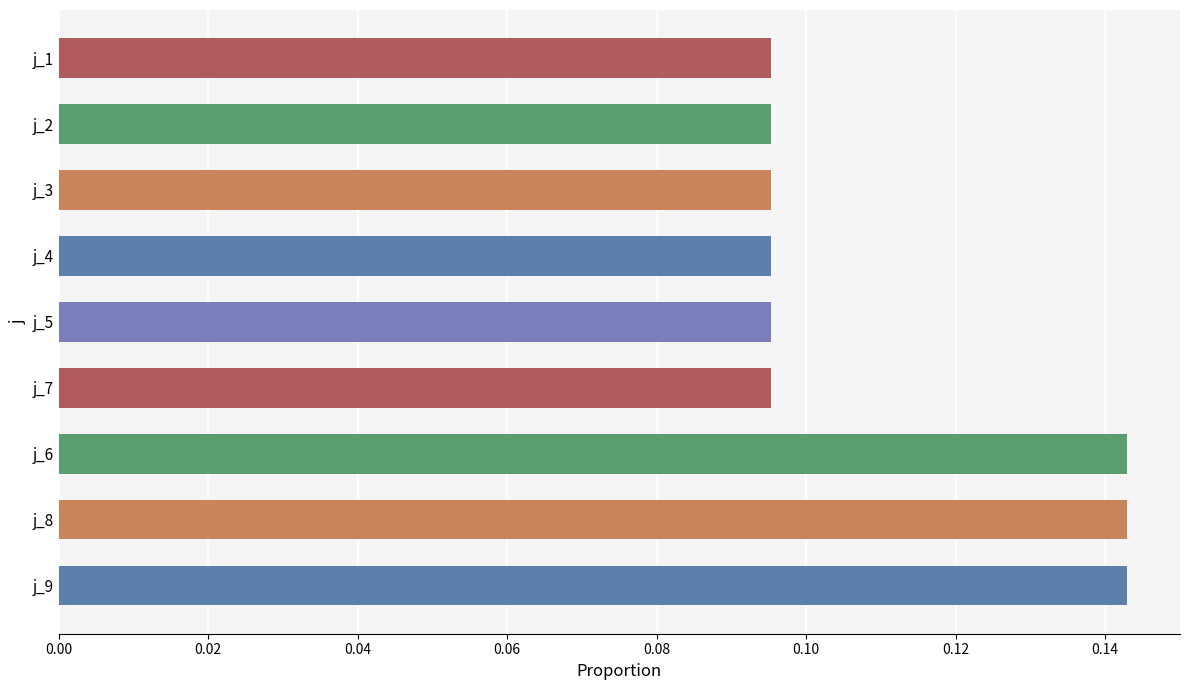

How many values are between 0 and 1?

9